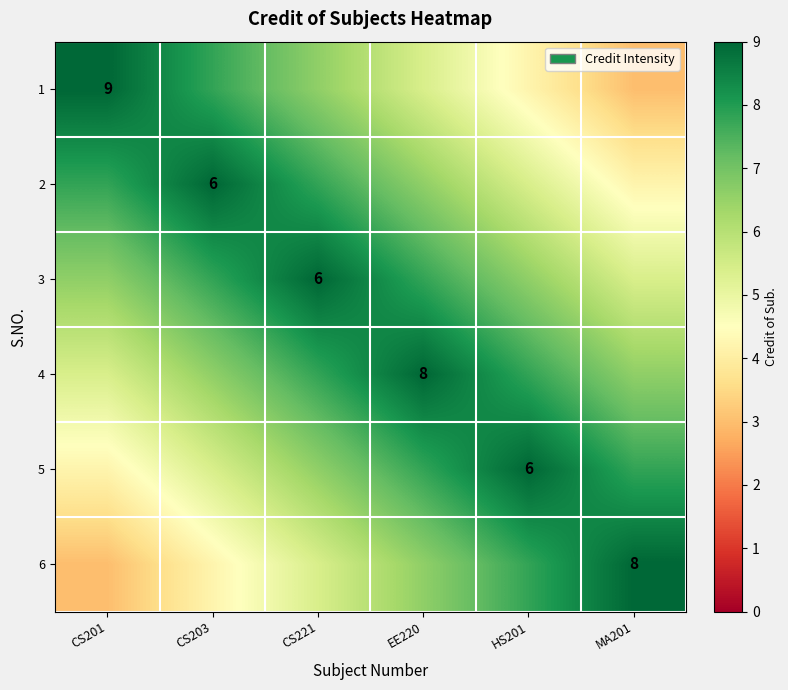

The 3 series shows 6.0 at CS221. True or false?

True